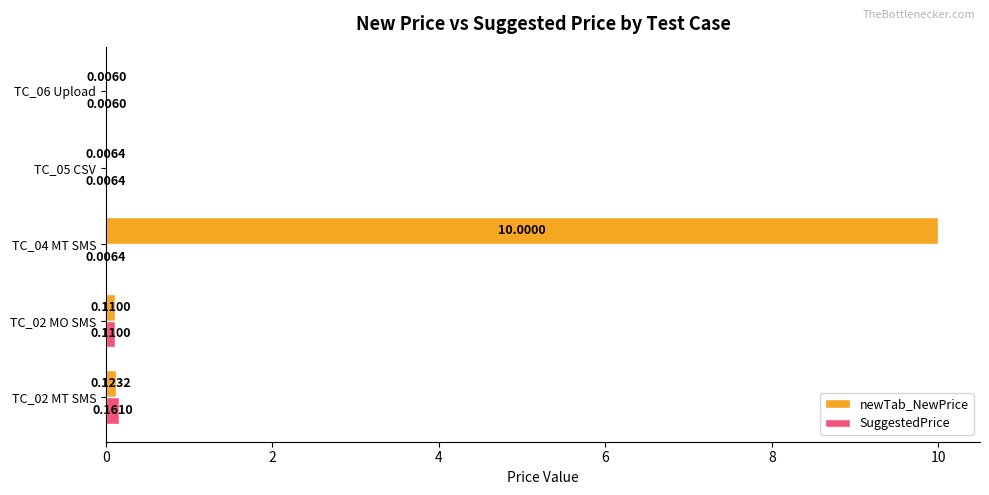

Which series changed the most between TC_02 MT SMS and TC_06 Upload?

SuggestedPrice